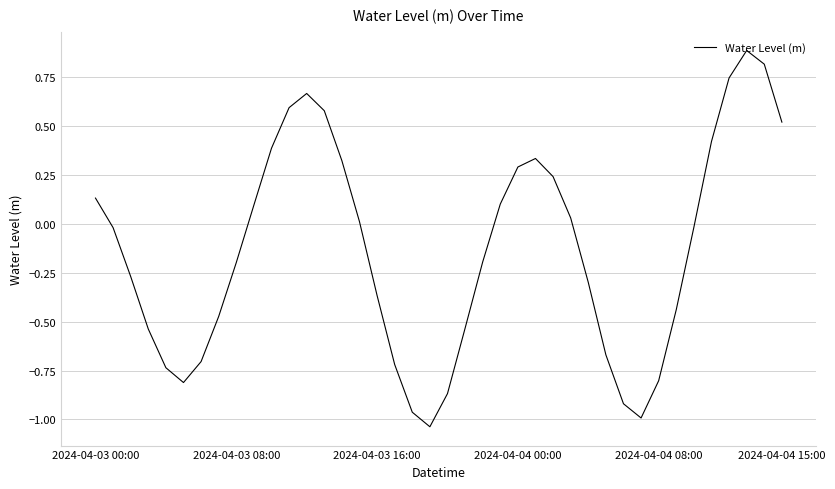

What is the maximum value shown in the chart?

0.9